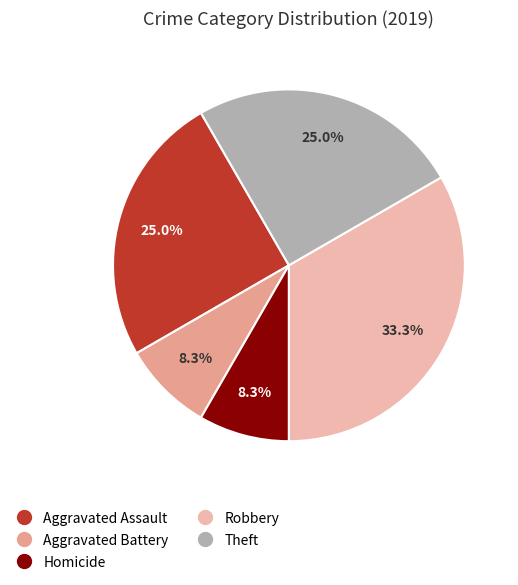

How many segments does this pie chart have?

5